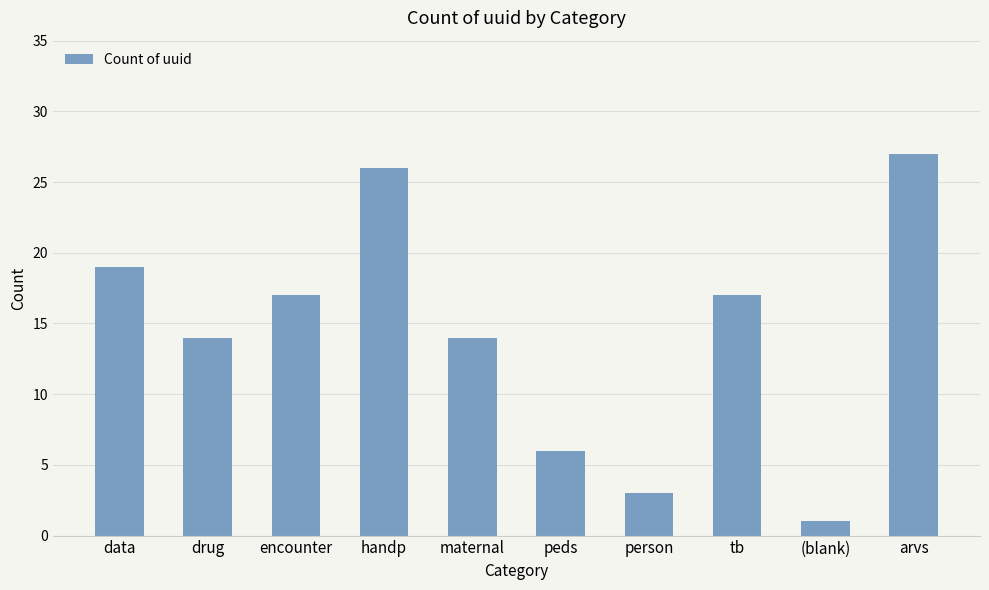

Approximately how many times larger is the value at handp compared to arvs?

1.0